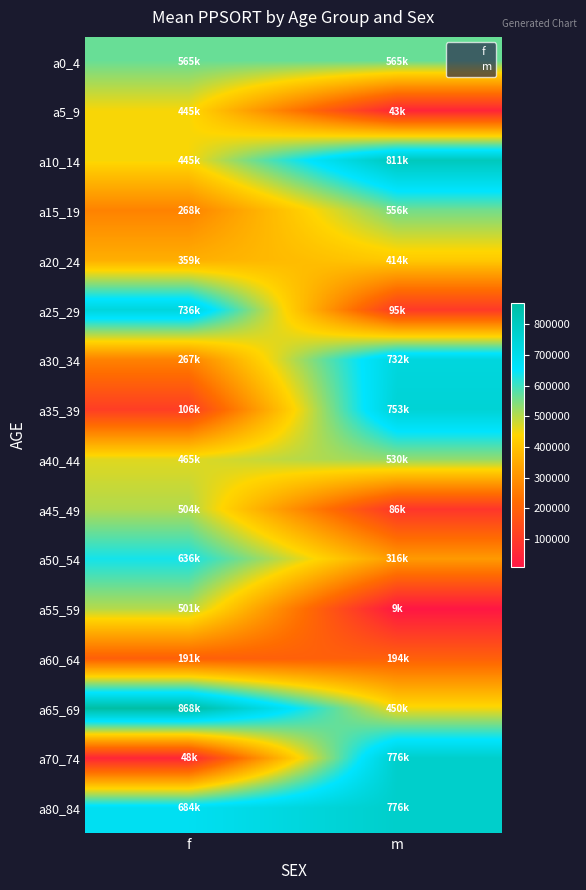

Which label corresponds to the smallest value in the chart?

m